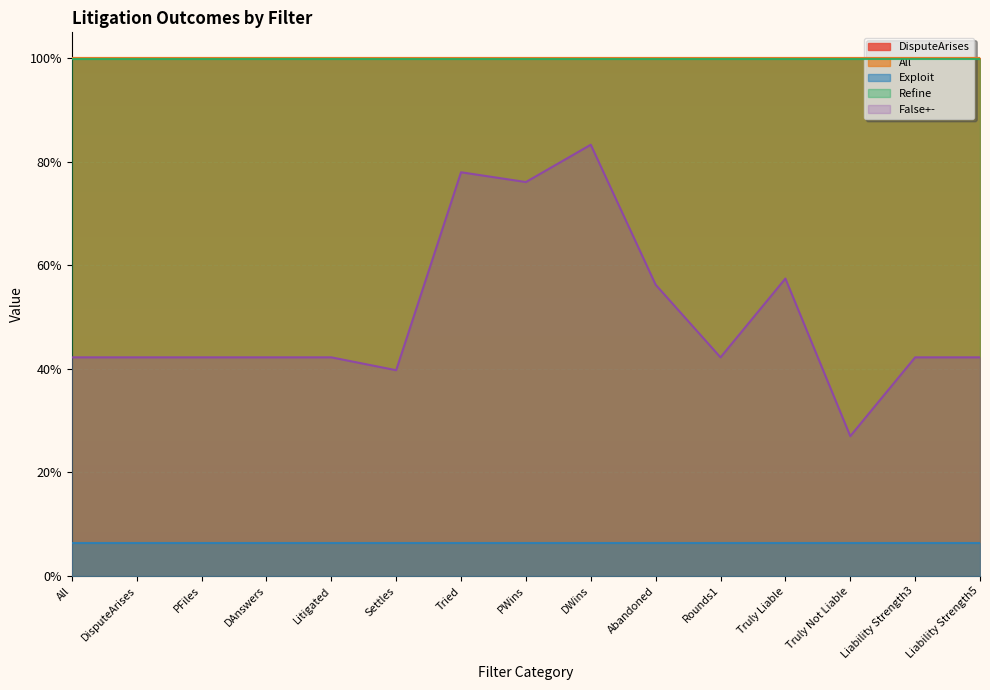

True or false: False+- has a value of 0.7 at DAnswers.

False